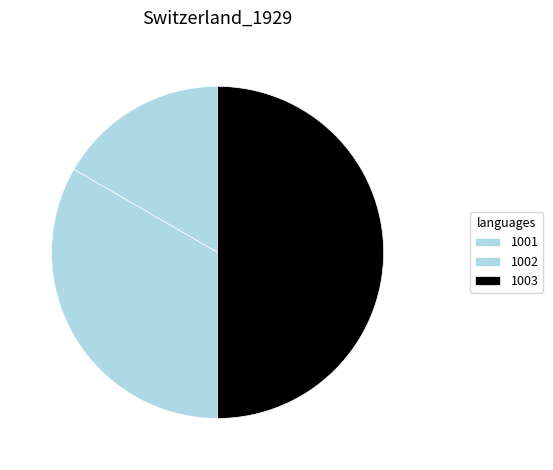

Which category has the smallest portion of the pie?

1001